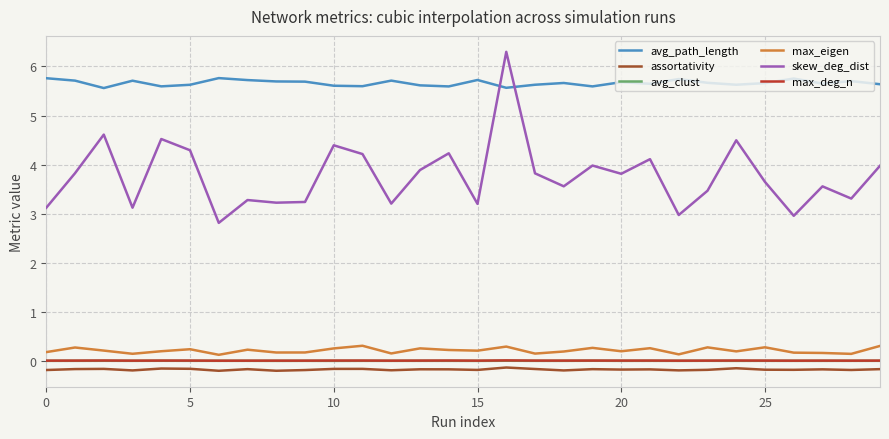

Which series has the largest total across all categories?

avg_path_length